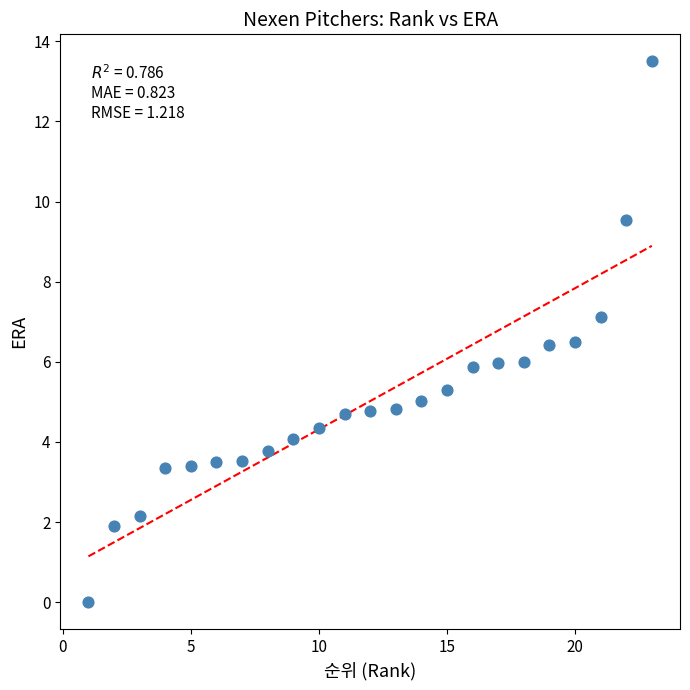

What is the range of X values (max minus min)?

22.0